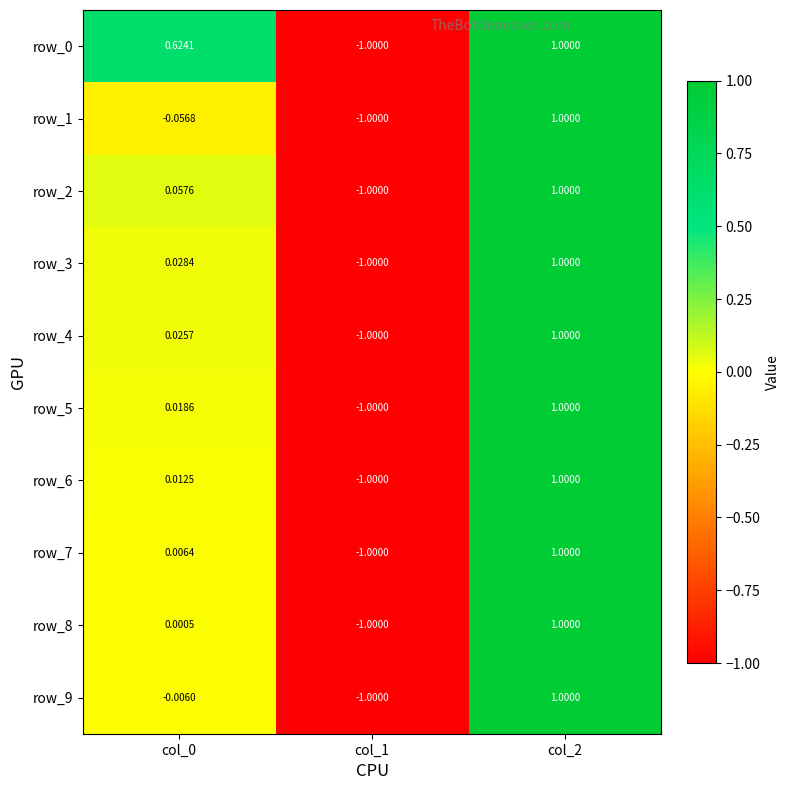

What is the lowest value of the row_8 series?

-1.0